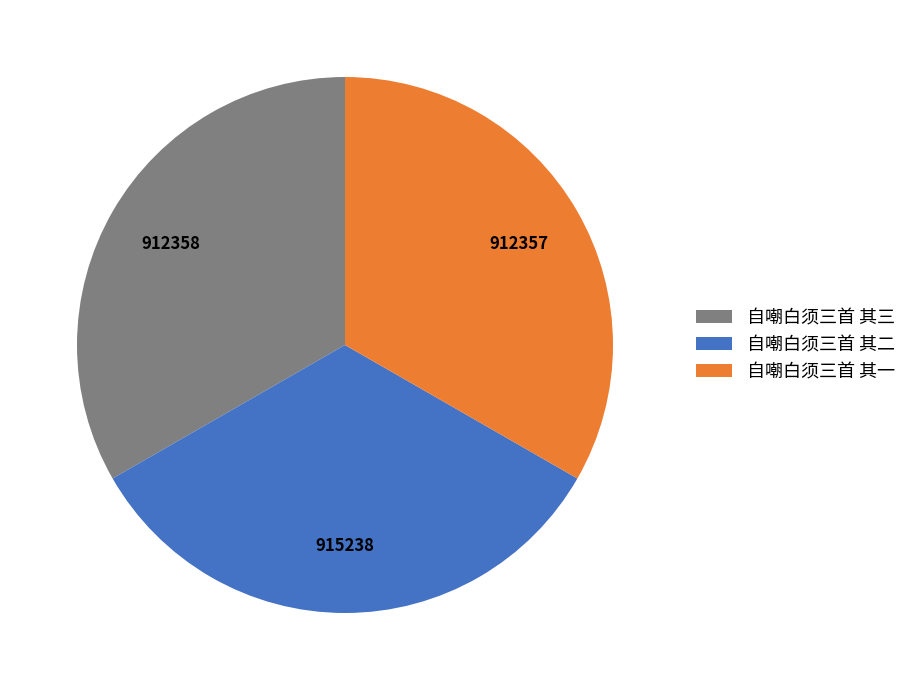

Approximately how many times larger is the value at 自嘲白须三首 其一 compared to 自嘲白须三首 其二?

1.0